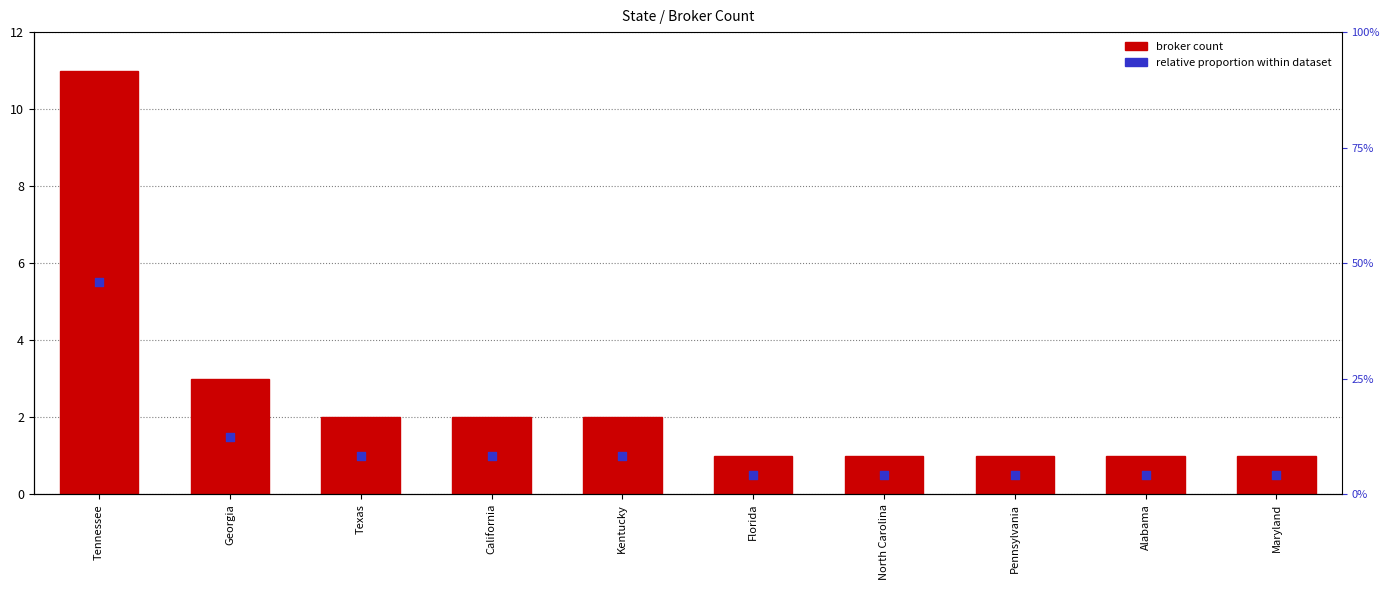

Which series contains the highest Y value?

count